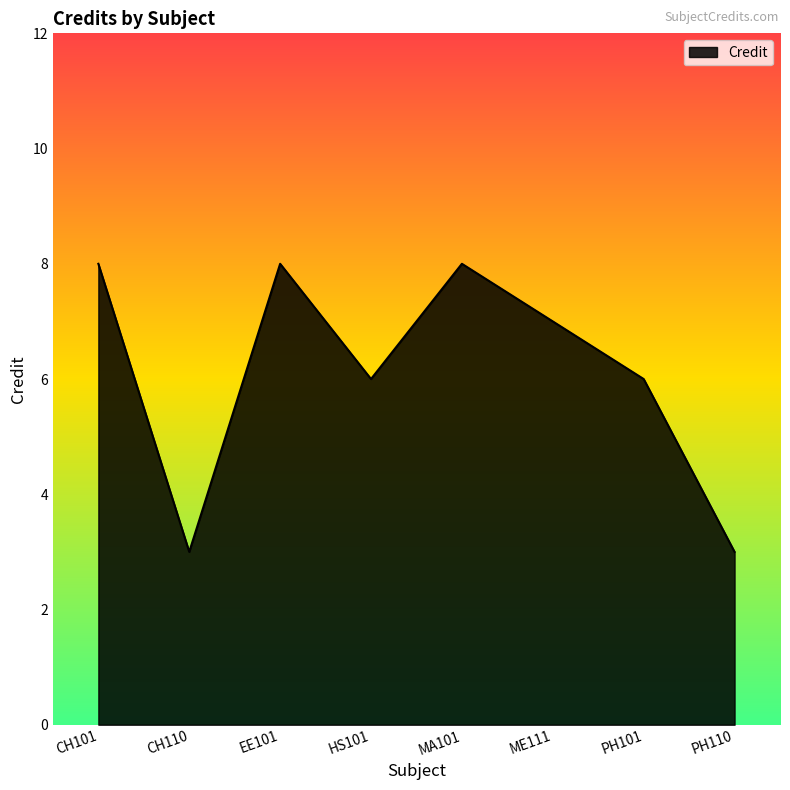

How many interior local peaks (higher than both neighbors) does the data have?

2